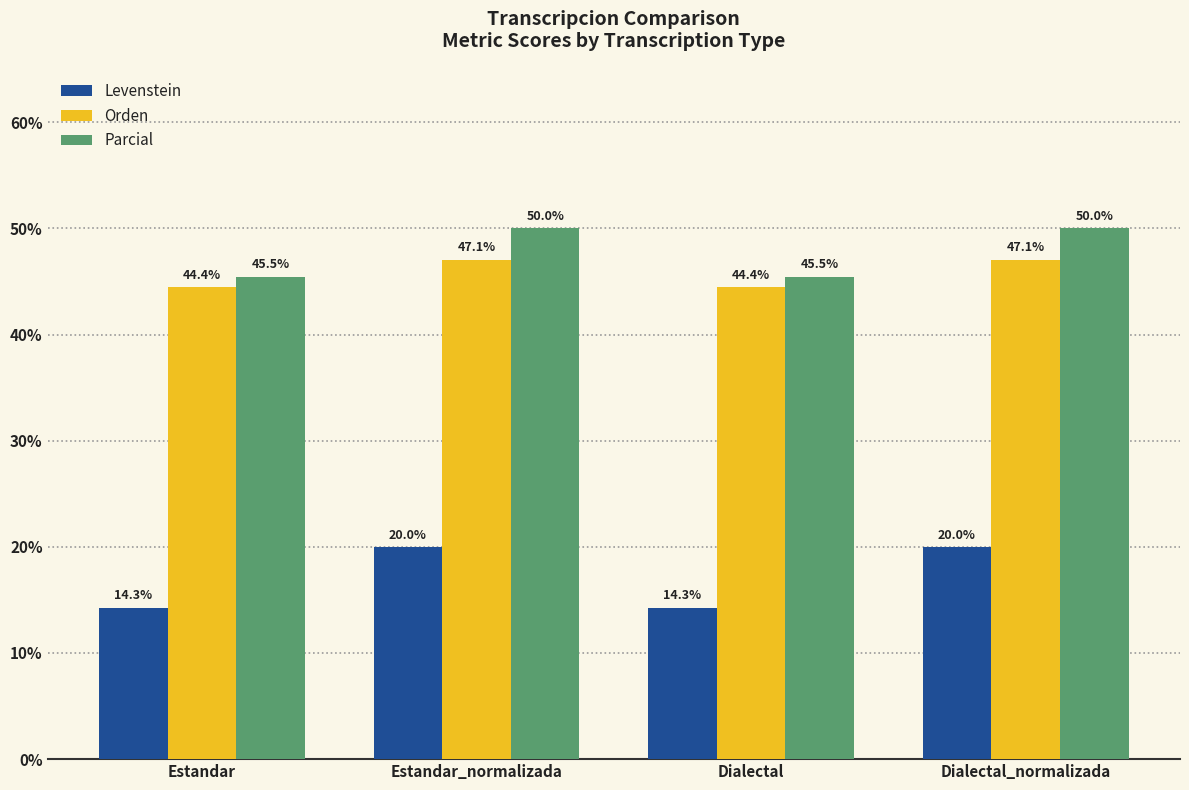

What are all the series names shown in the legend?

Levenstein, Orden, Parcial